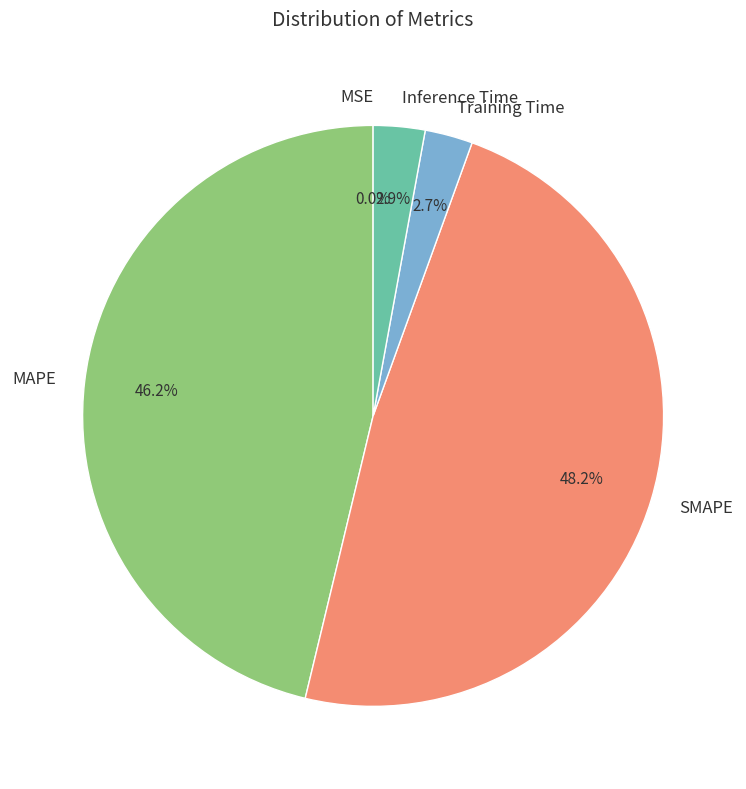

What percentage is NOT represented by Training Time?

97.3%